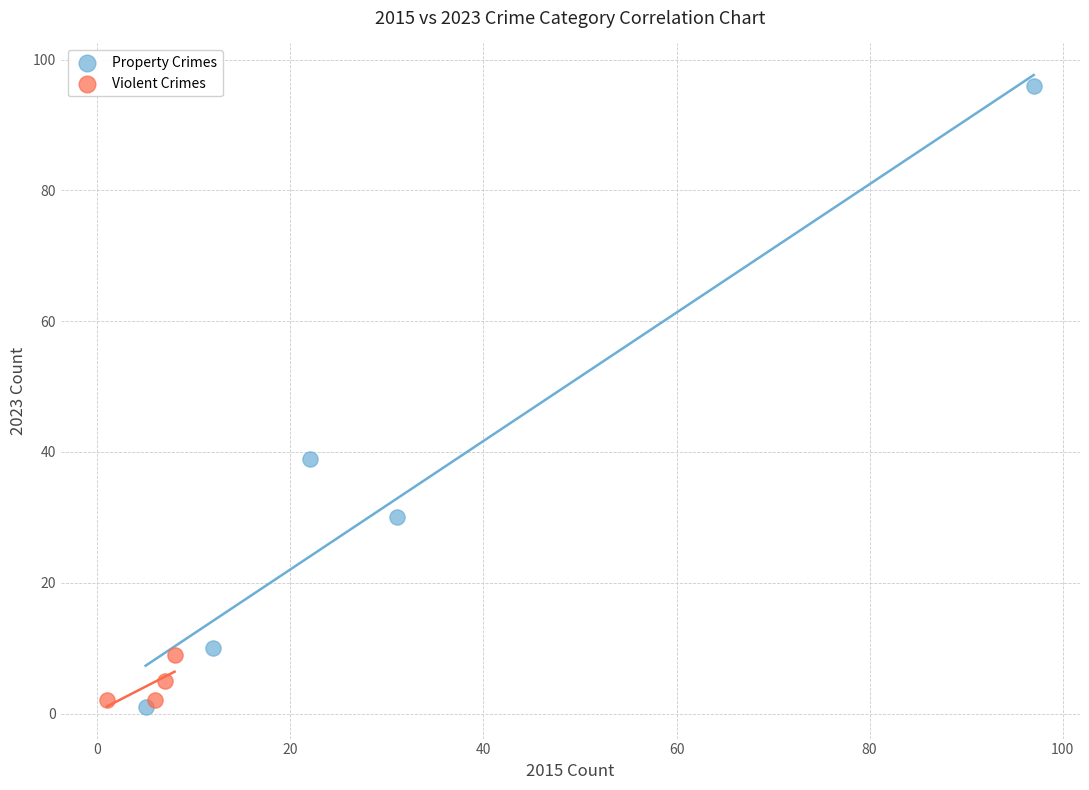

Which series has the widest spread of Y values?

Property Crimes